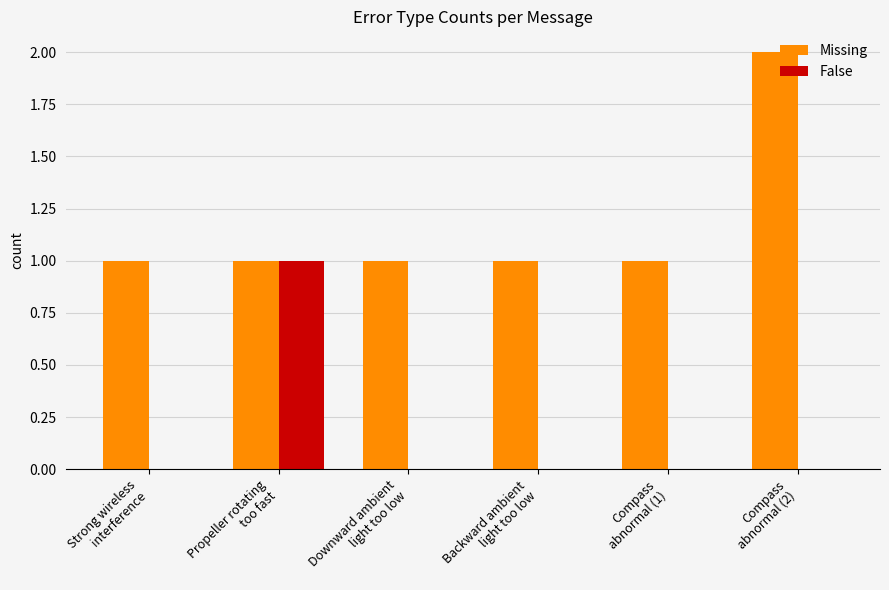

What is the maximum value for Missing?

2